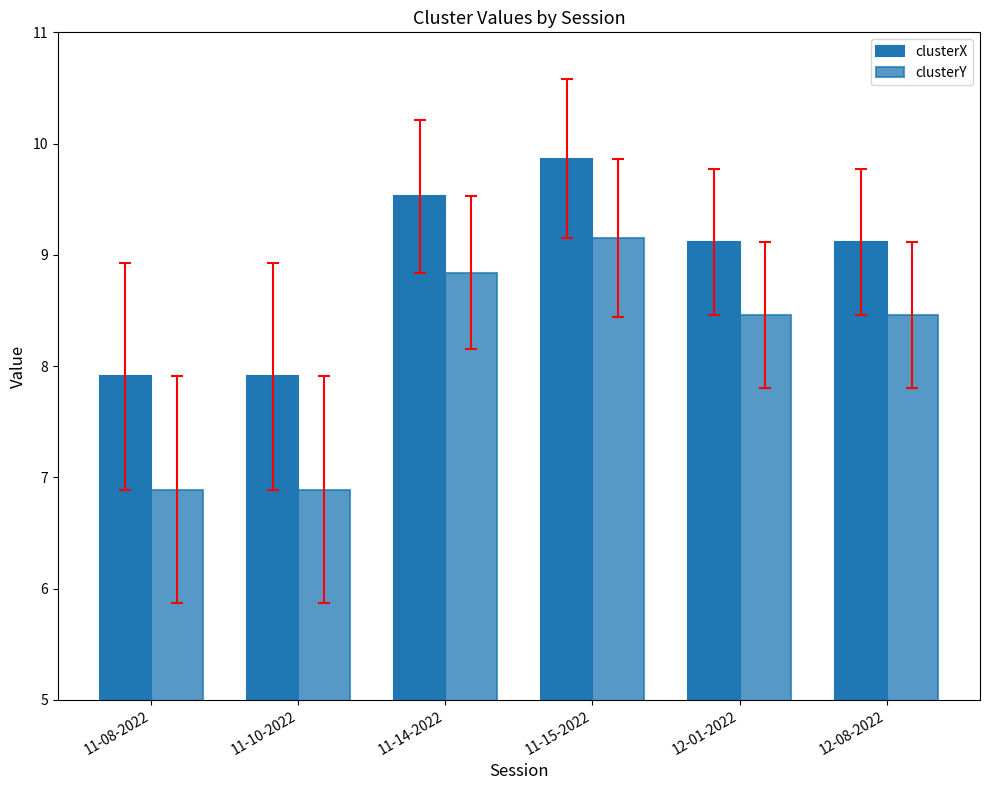

What is the label of the 5th bar from the left?

12-01-2022